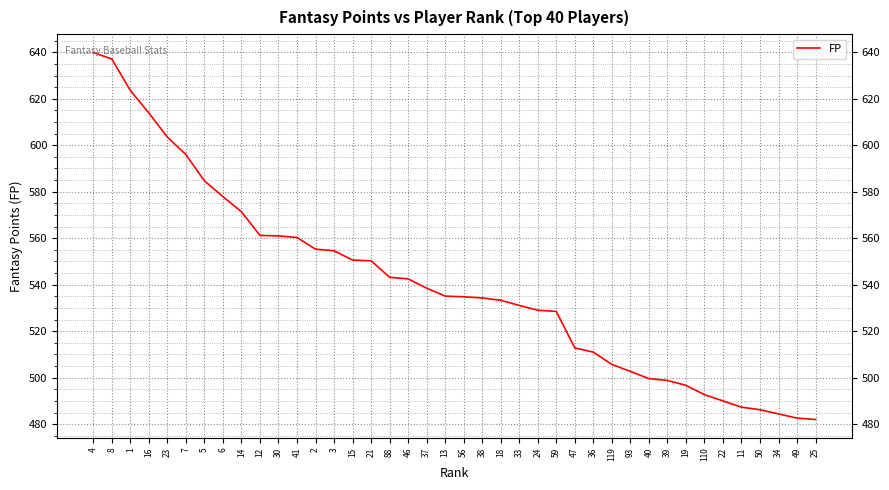

What is the greatest value displayed?

639.9